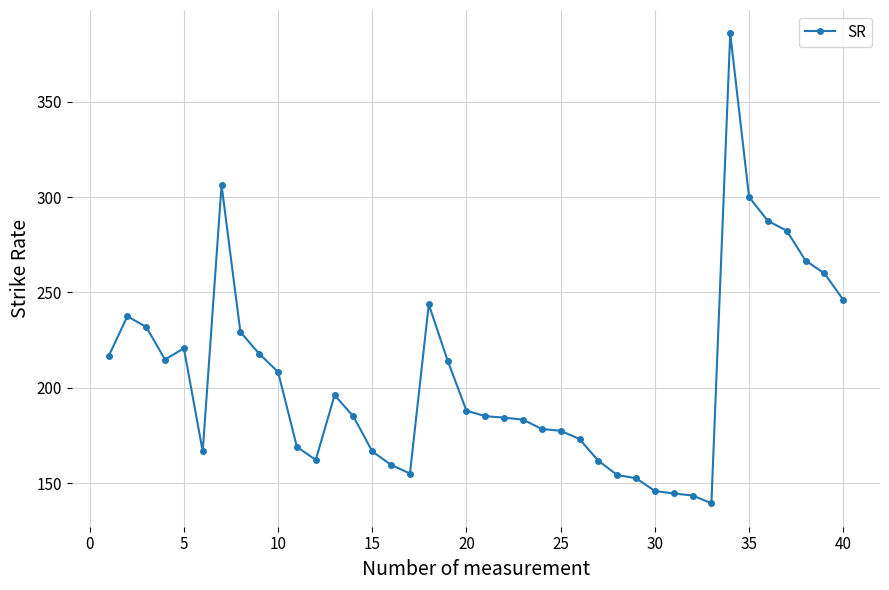

What is the smallest value displayed?

139.5